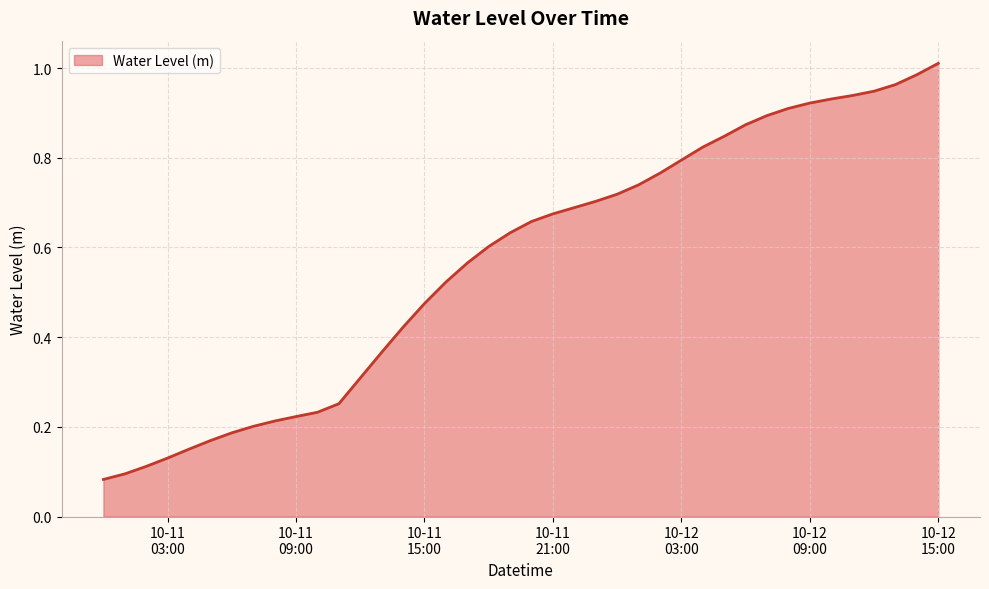

List the labels in order of value, smallest first.

2023-10-11 00:00:00, 2023-10-11 01:00:00, 2023-10-11 02:00:00, 2023-10-11 03:00:00, 2023-10-11 04:00:00, 2023-10-11 05:00:00, 2023-10-11 06:00:00, 2023-10-11 07:00:00, 2023-10-11 08:00:00, 2023-10-11 09:00:00, 2023-10-11 10:00:00, 2023-10-11 11:00:00, 2023-10-11 12:00:00, 2023-10-11 13:00:00, 2023-10-11 14:00:00, 2023-10-11 15:00:00, 2023-10-11 16:00:00, 2023-10-11 17:00:00, 2023-10-11 18:00:00, 2023-10-11 19:00:00, 2023-10-11 20:00:00, 2023-10-11 21:00:00, 2023-10-11 22:00:00, 2023-10-11 23:00:00, 2023-10-12 00:00:00, 2023-10-12 01:00:00, 2023-10-12 02:00:00, 2023-10-12 03:00:00, 2023-10-12 04:00:00, 2023-10-12 05:00:00, 2023-10-12 06:00:00, 2023-10-12 07:00:00, 2023-10-12 08:00:00, 2023-10-12 09:00:00, 2023-10-12 10:00:00, 2023-10-12 11:00:00, 2023-10-12 12:00:00, 2023-10-12 13:00:00, 2023-10-12 14:00:00, 2023-10-12 15:00:00